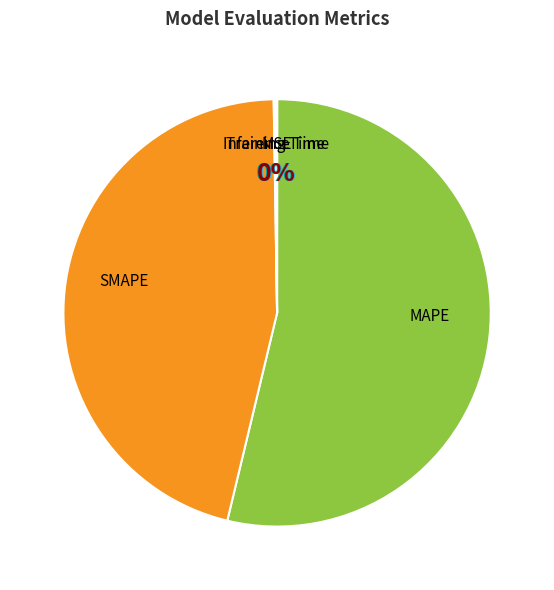

Is it true that SMAPE is 37% of the pie?

False